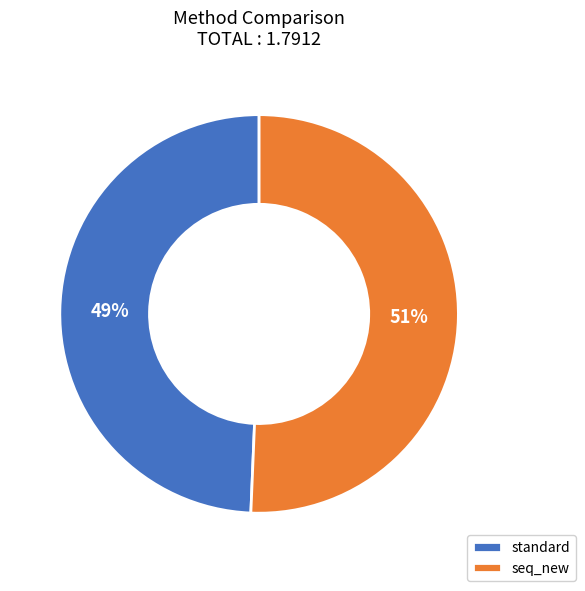

Rank the categories by value from lowest to highest.

standard, seq_new